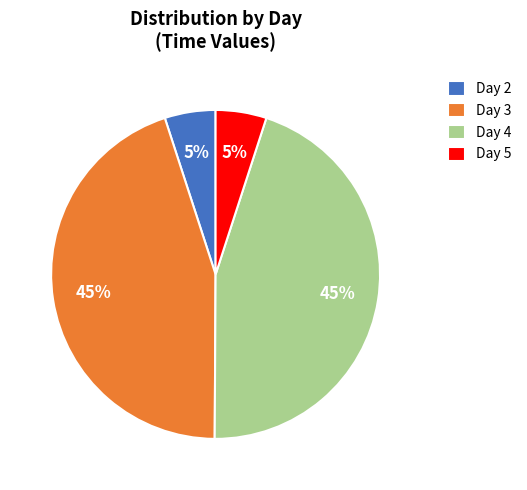

What percentage is the Day 3 slice, to the nearest percent?

45%